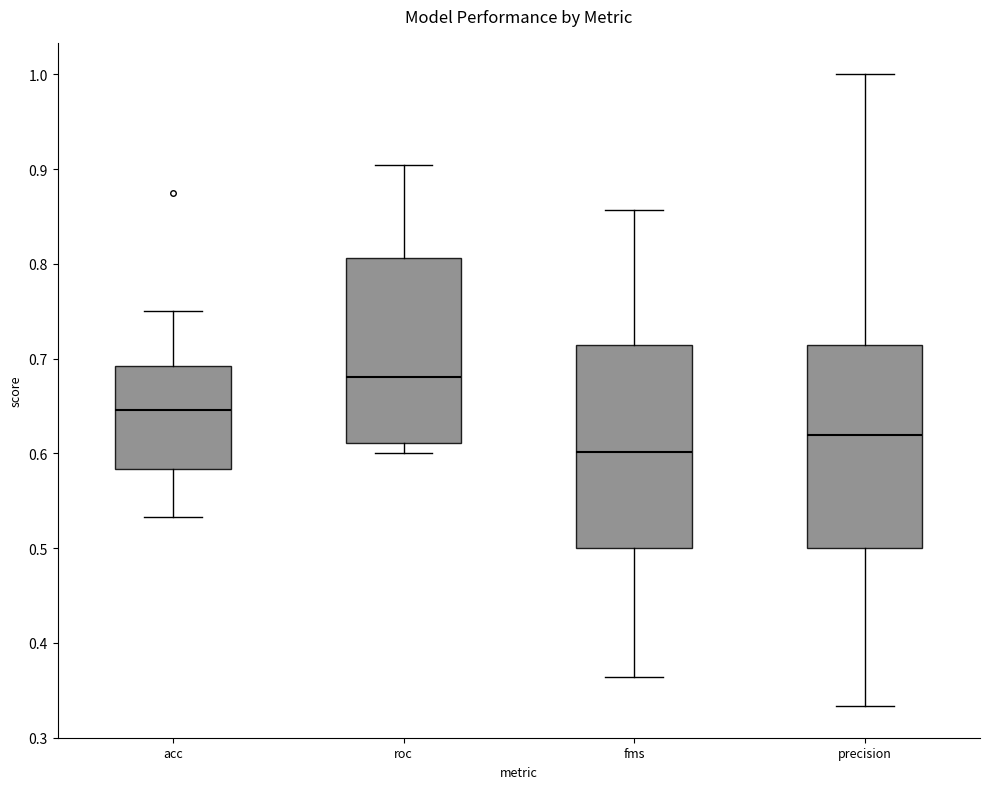

Reading left to right, read every box against the y-axis: the position of its median line, the range the box covers, and the ends of its whiskers. The values are not printed on the chart, so give them approximately, as read against the axis.

acc: median 0.65, box 0.58 to 0.69, whiskers 0.53 to 0.75
roc: median 0.68, box 0.61 to 0.81, whiskers 0.60 to 0.90
fms: median 0.60, box 0.50 to 0.71, whiskers 0.36 to 0.86
precision: median 0.62, box 0.50 to 0.71, whiskers 0.33 to 1.00